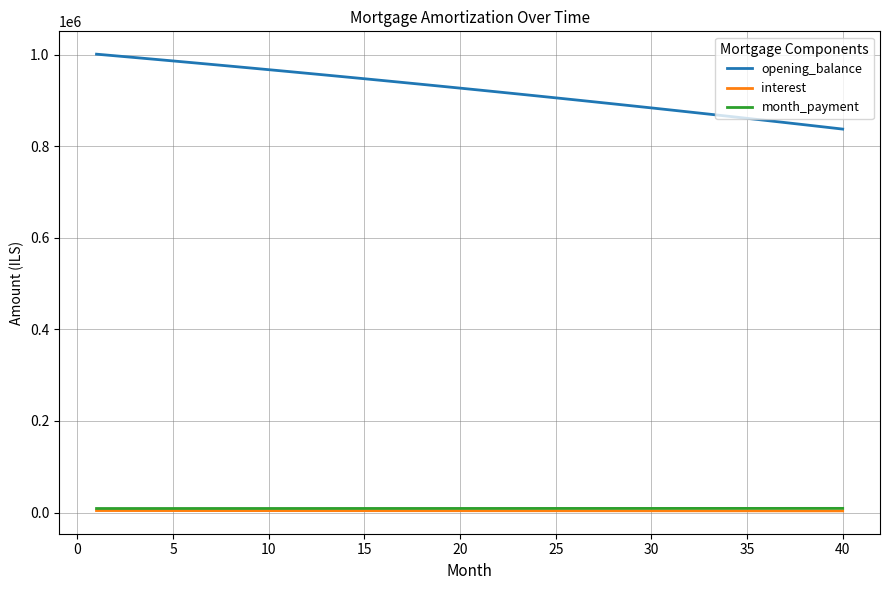

True or false: opening_balance and interest intersect in this chart.

False